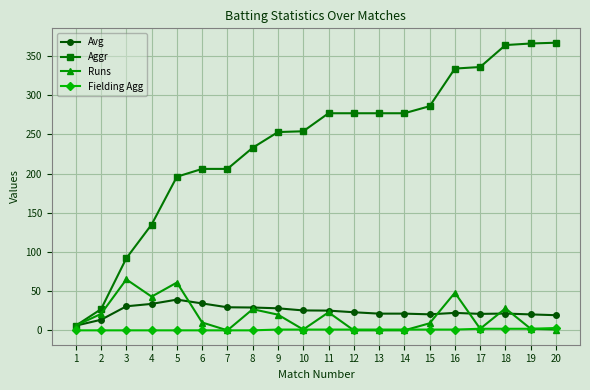

Is the value of Avg at 16 greater than the value of Fielding Agg at 15?

Yes